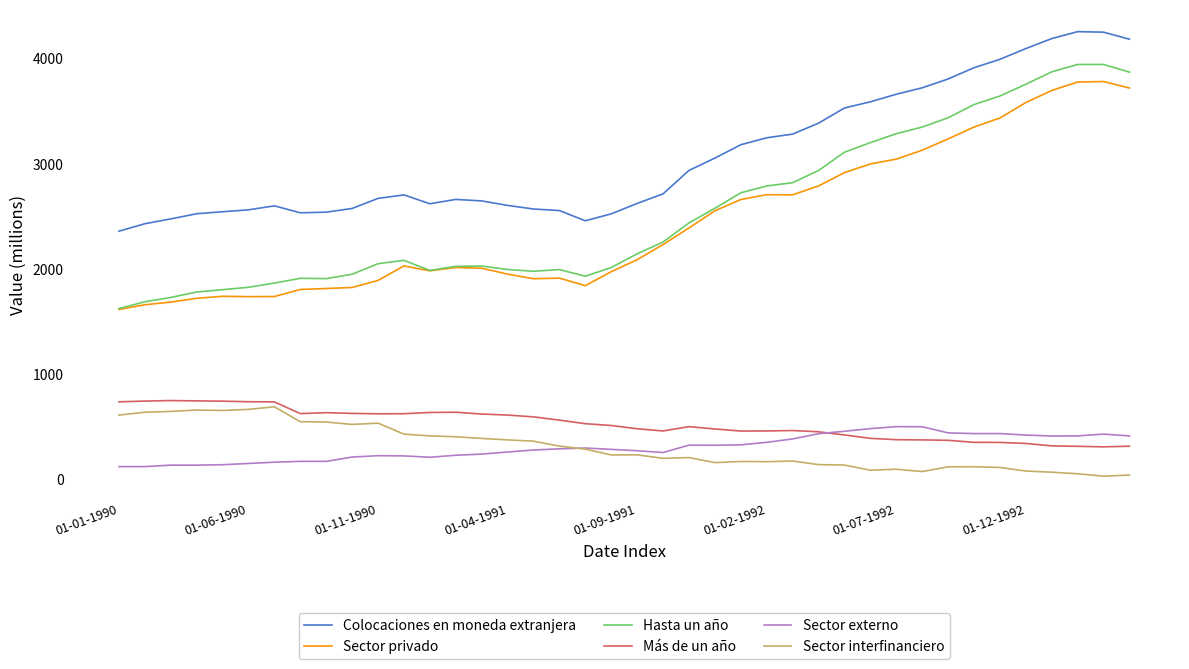

What is the difference between the second highest and second lowest values in the Más de un año series?

432